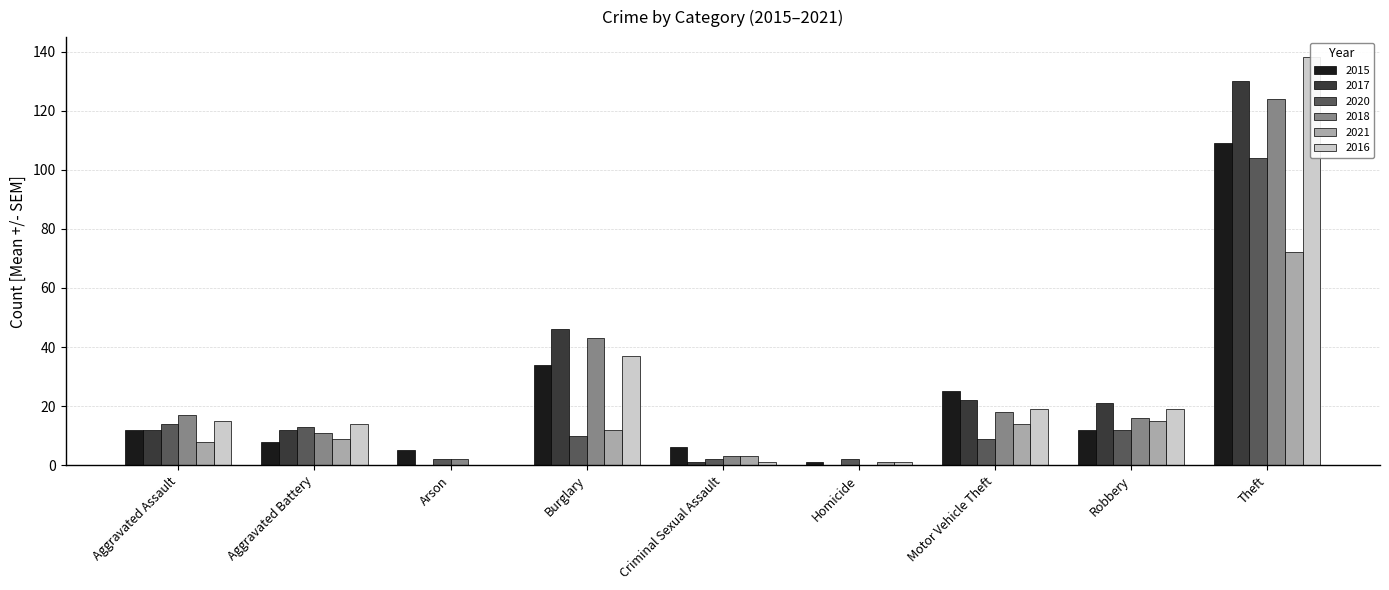

Which category has the highest value across all series?

Theft